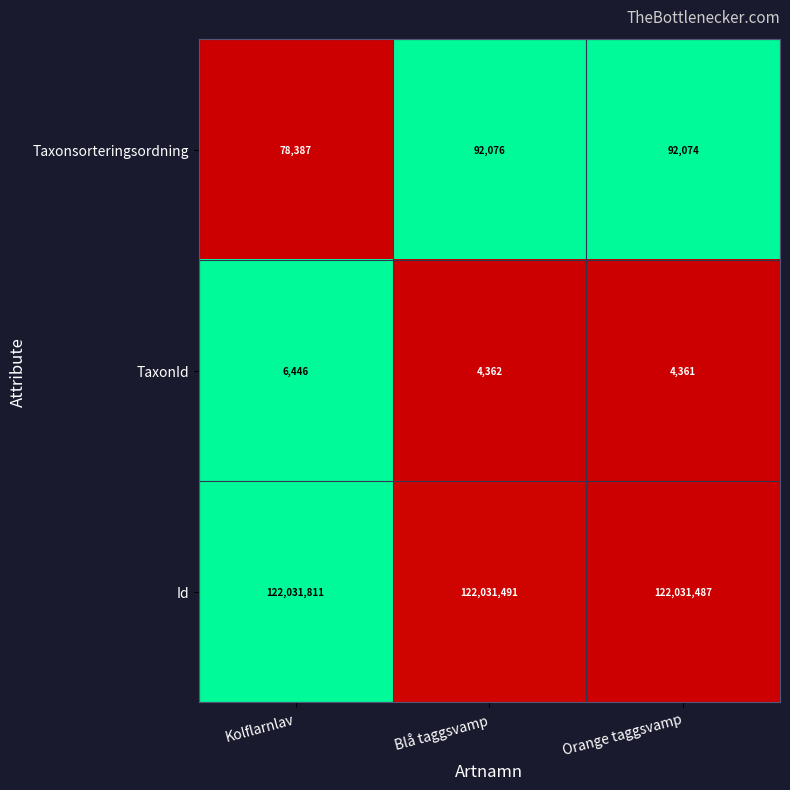

What is the difference between the maximum and minimum values in the Id series?

324